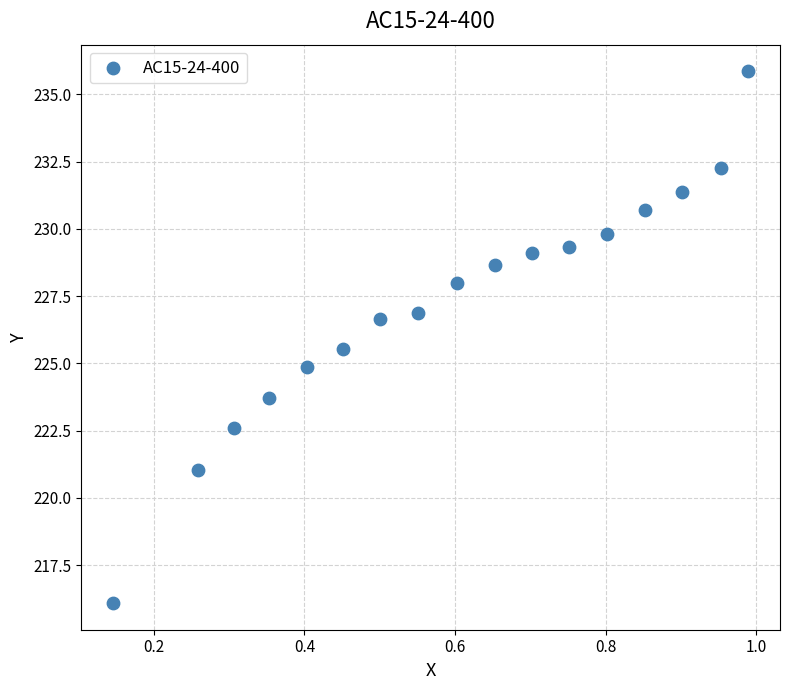

What is the range of X values (max minus min)?

0.8